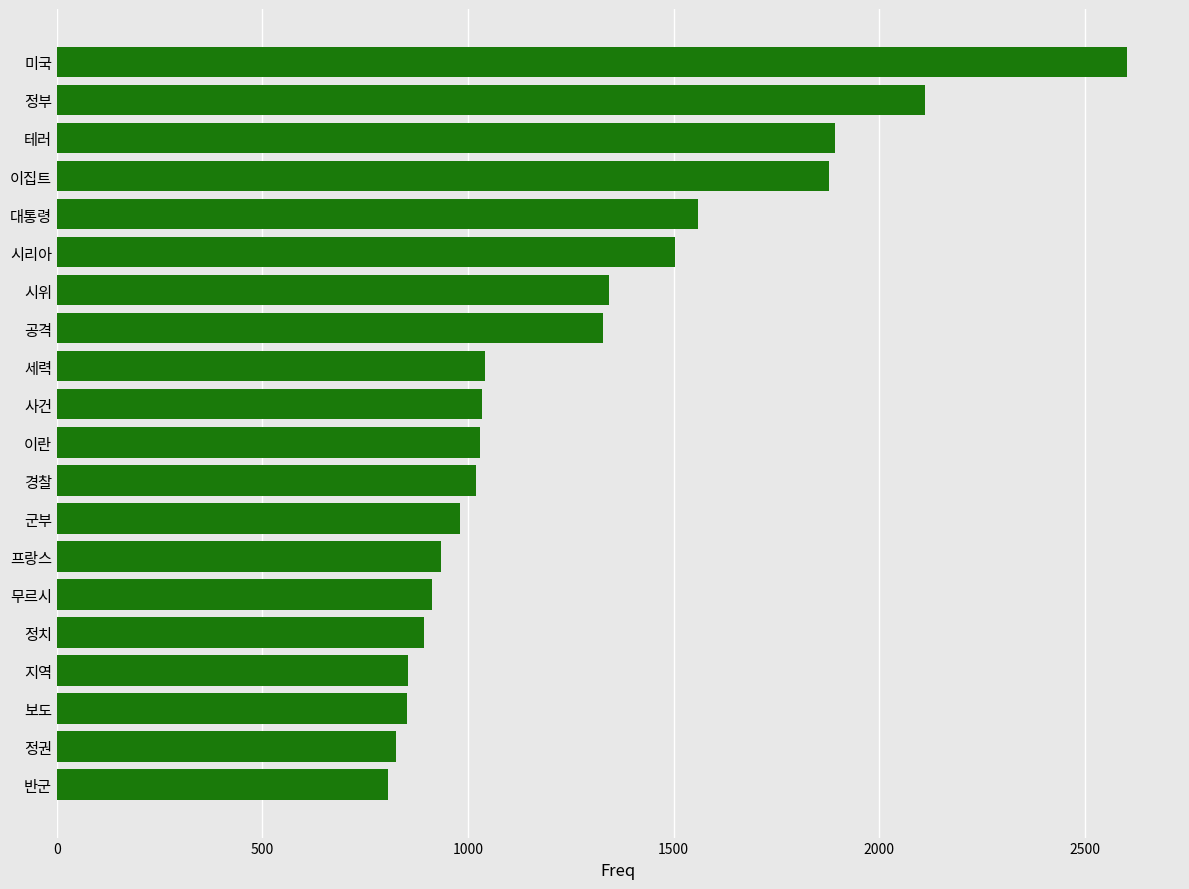

Where is the data nearest to the value 1703?

대통령